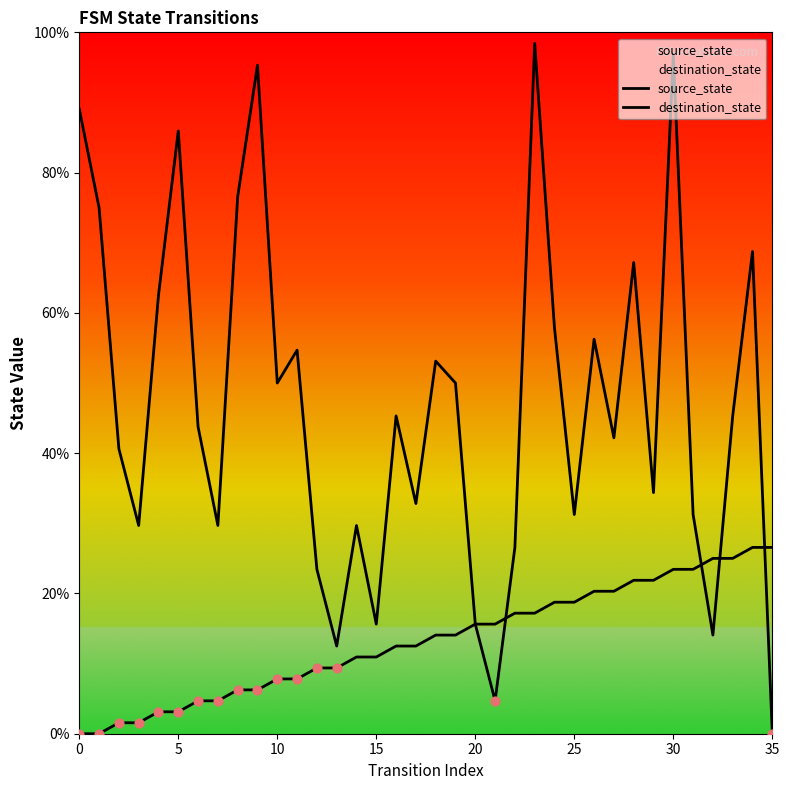

Is the value of destination_state at 26 greater than the value of source_state at 20?

Yes